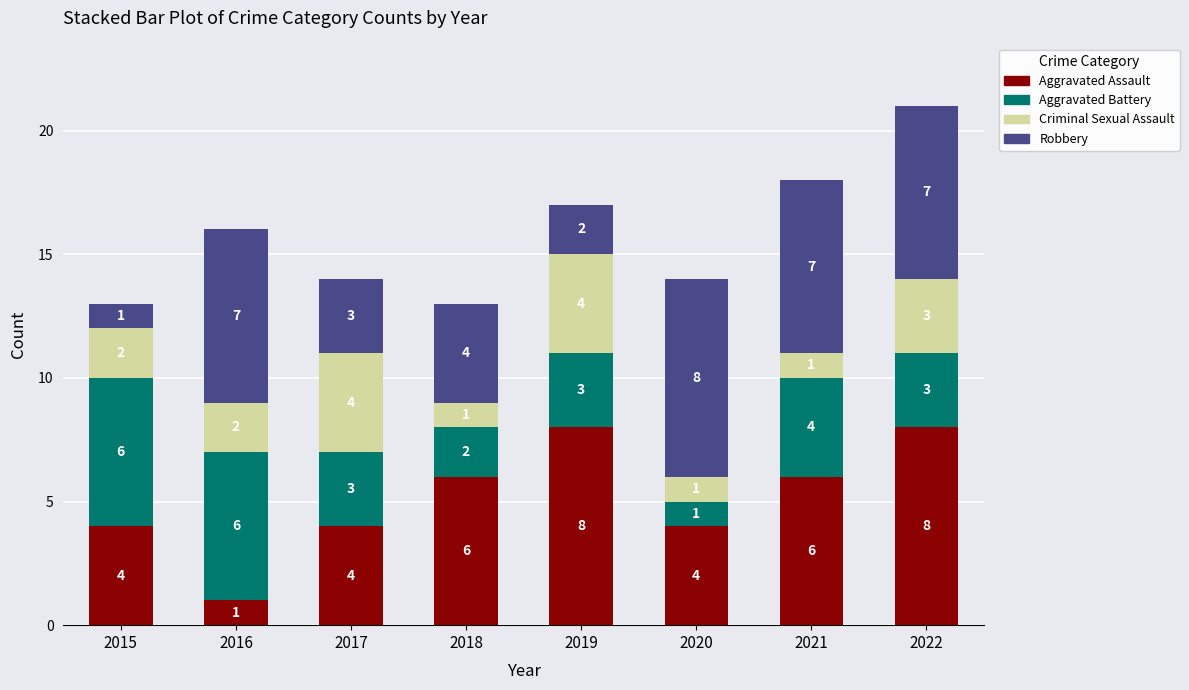

Does the chart contain stacked bars?

Yes